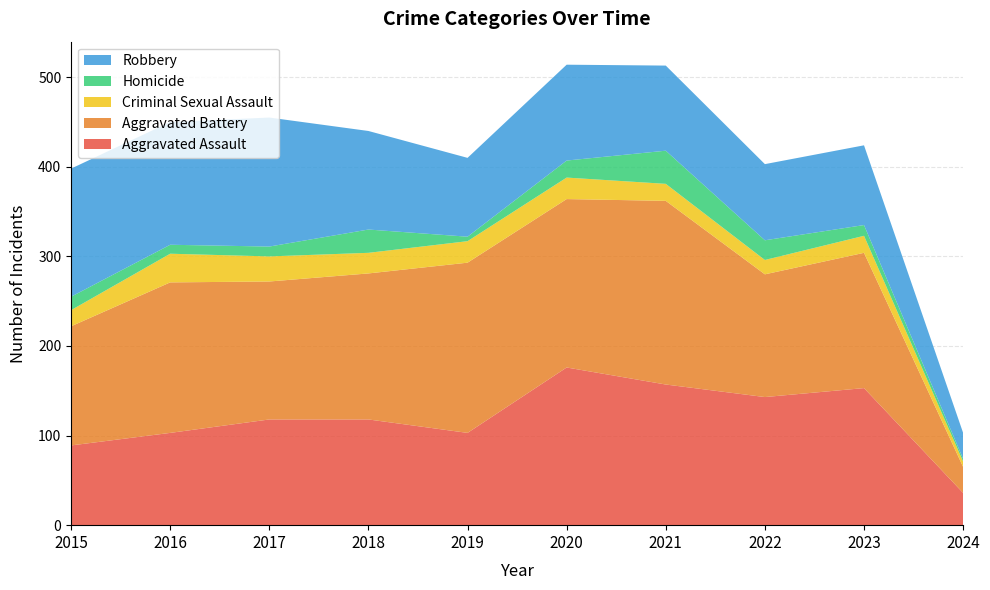

Reading right to left, what are all the values shown in this chart?

Aggravated Assault: 2024=36	2023=153	2022=143	2021=157	2020=176	2019=103	2018=118	2017=118	2016=103	2015=89
Aggravated Battery: 2024=29	2023=151	2022=137	2021=205	2020=188	2019=190	2018=163	2017=154	2016=168	2015=133
Criminal Sexual Assault: 2024=6	2023=19	2022=16	2021=19	2020=24	2019=24	2018=23	2017=28	2016=32	2015=18
Homicide: 2024=3	2023=12	2022=22	2021=37	2020=19	2019=5	2018=26	2017=11	2016=10	2015=15
Robbery: 2024=29	2023=89	2022=85	2021=95	2020=107	2019=88	2018=110	2017=144	2016=137	2015=143